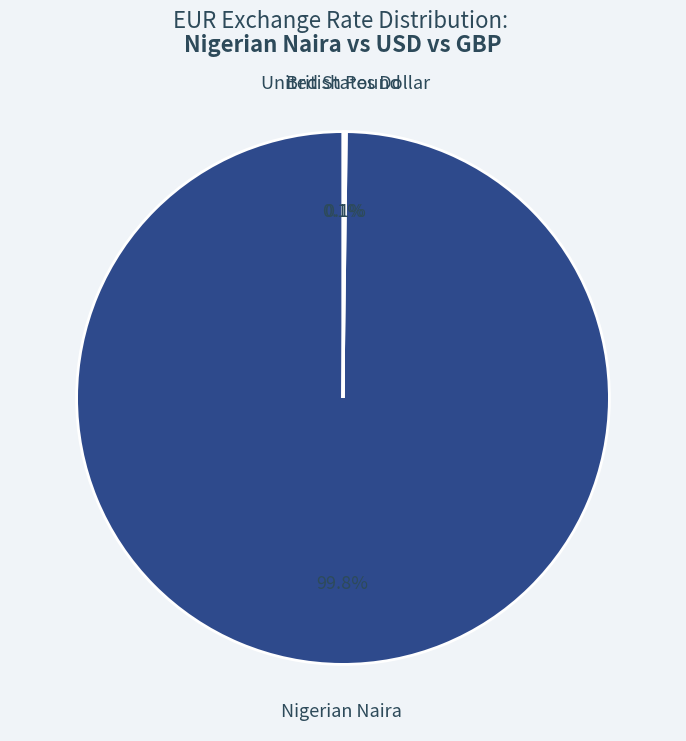

Does any single category account for the majority?

Yes